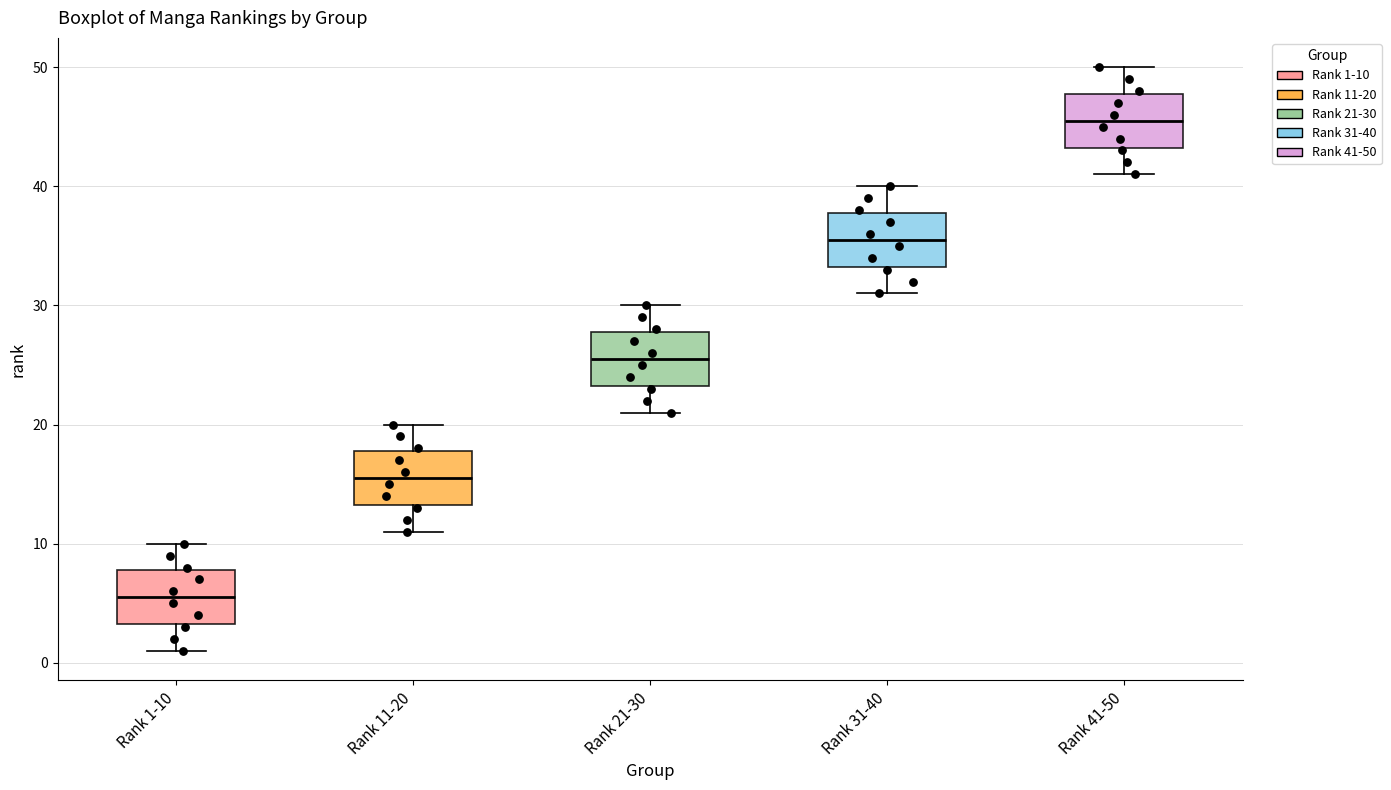

Reading left to right, read every box against the y-axis: the position of its median line, the range the box covers, and the ends of its whiskers. The values are not printed on the chart, so give them approximately, as read against the axis.

Rank 1-10: median 6, box 3 to 8, whiskers 1 to 10
Rank 11-20: median 16, box 13 to 18, whiskers 11 to 20
Rank 21-30: median 26, box 23 to 28, whiskers 21 to 30
Rank 31-40: median 36, box 33 to 38, whiskers 31 to 40
Rank 41-50: median 46, box 43 to 48, whiskers 41 to 50